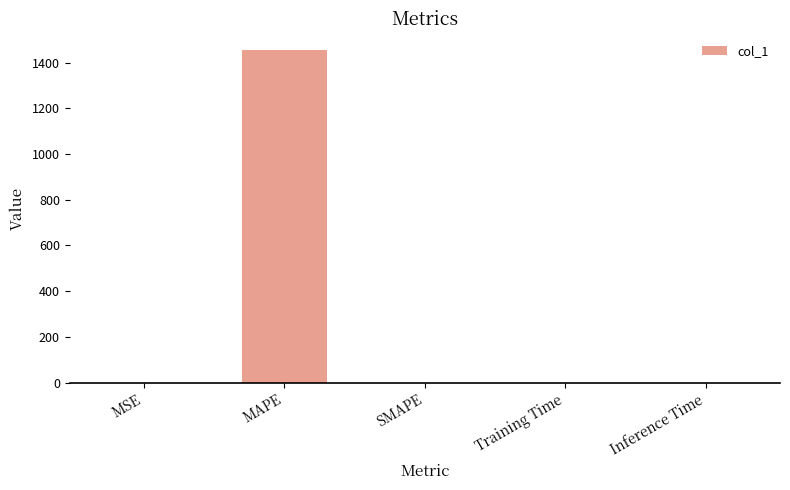

What is the sum of all values?

1454.9